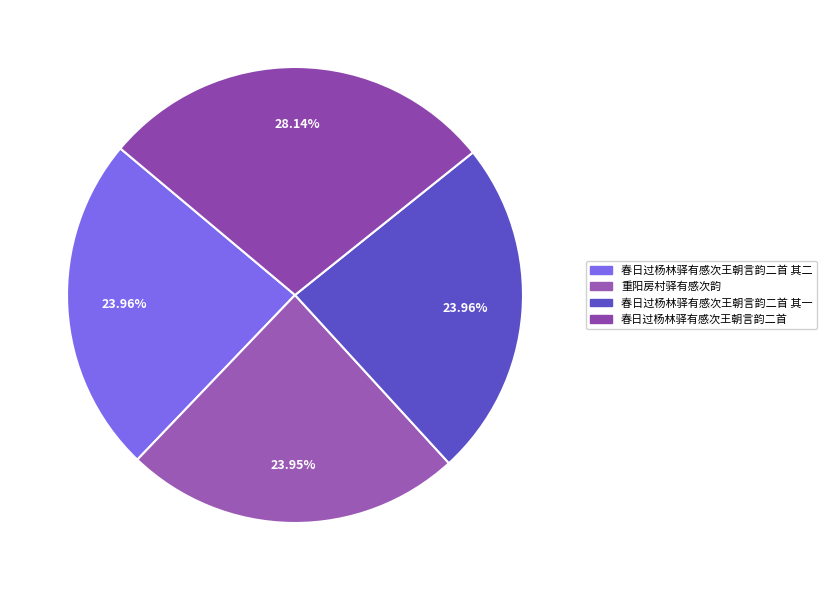

To the nearest percent, what portion does 春日过杨林驿有感次王朝言韵二首 其一 represent?

24%